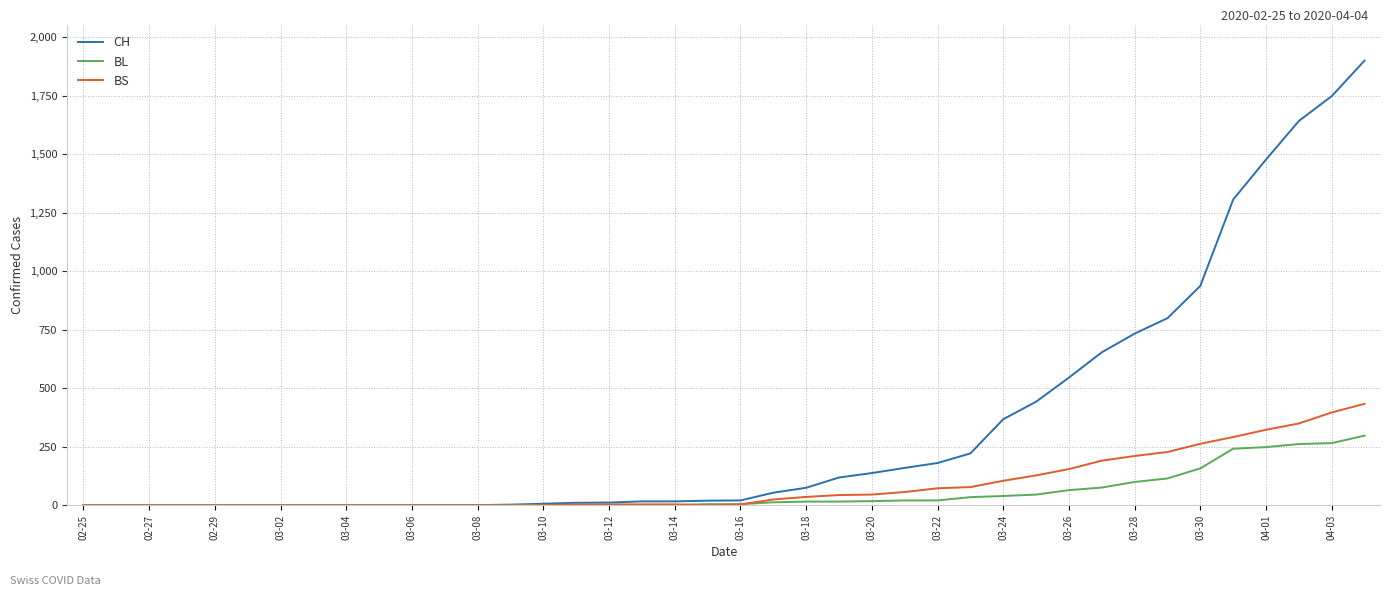

Which series has the largest range (max minus min)?

CH